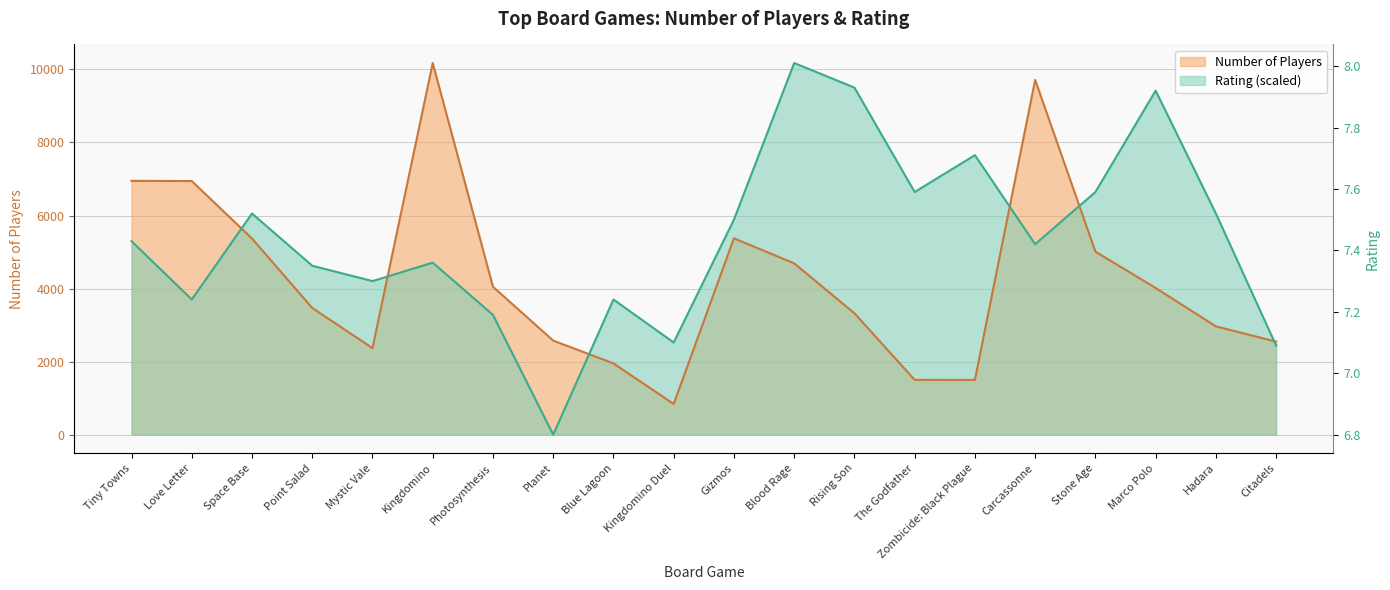

Reading left to right, what are all the values shown in this chart?

Number of Players: 6949.0	6944.0	5370.0	3468.0	2368.0	10175.0	4049.0	2575.0	1951.0	840.0	5376.0	4690.0	3324.0	1500.0	1498.0	9713.0	5011.0	4016.0	2965.0	2546.0
Rating: 5297.7	3700.0	6054.5	4625.0	4204.5	4709.1	3279.5	0.0	3700.0	2522.7	5886.4	10175.0	9502.3	6643.2	7652.3	5213.6	6643.2	9418.2	6054.5	2438.6